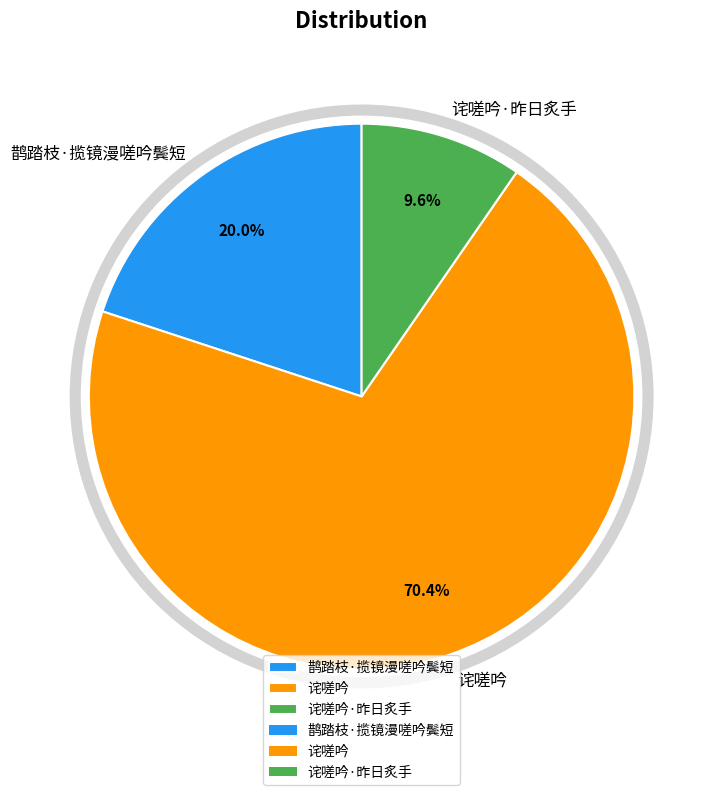

What percentage do 诧嗟吟 and 鹊踏枝·揽镜漫嗟吟鬓短 together represent?

90.4%